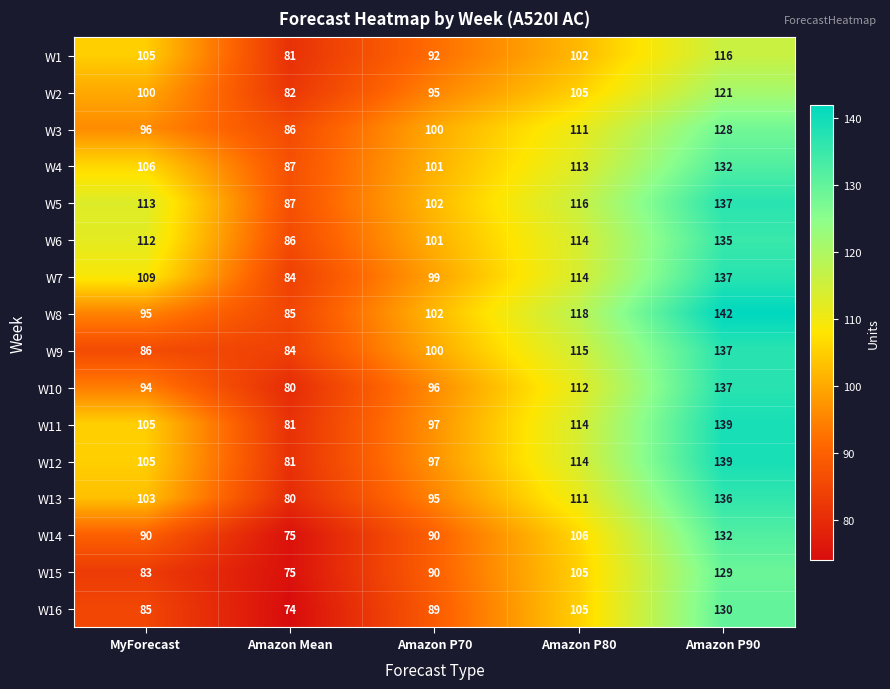

What is the total value across all series at Amazon P70?

1546